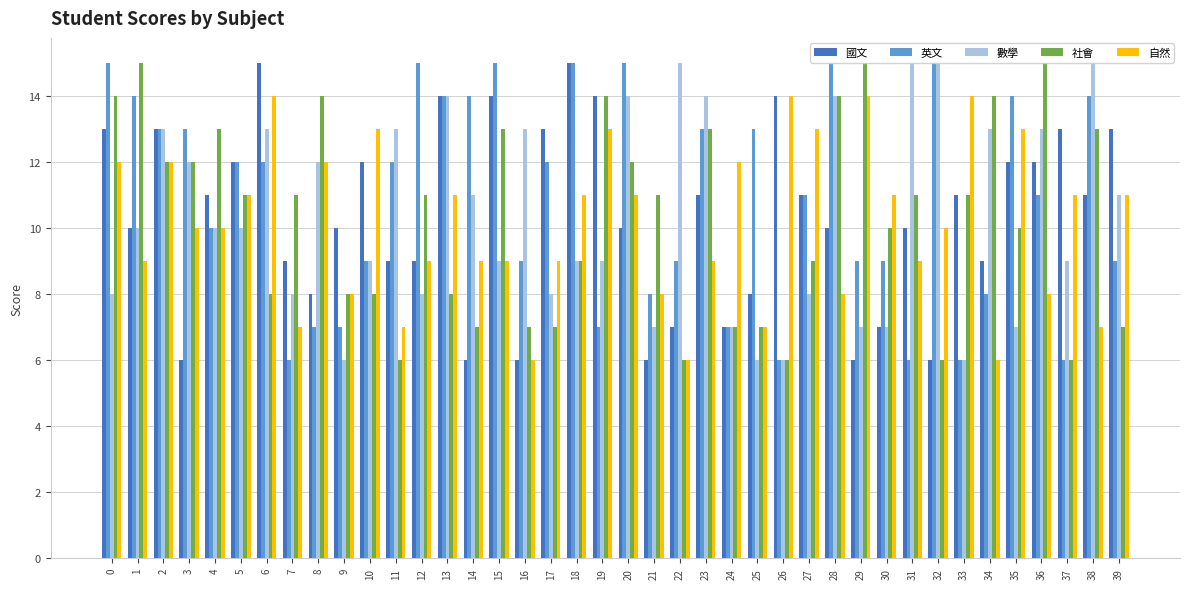

How many bars are there in total?

200